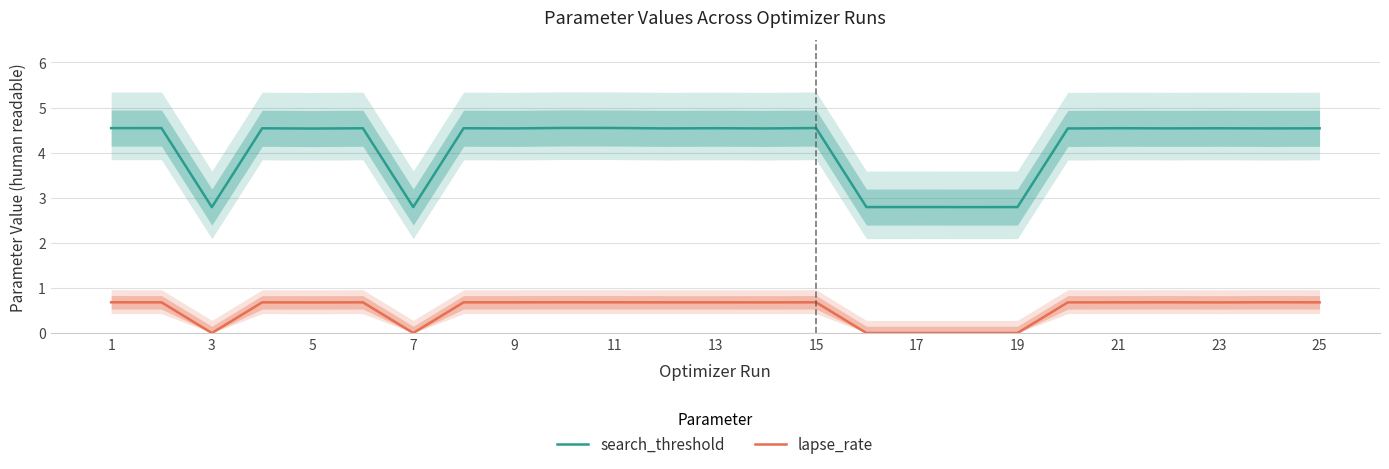

Count the number of categories in the chart.

25